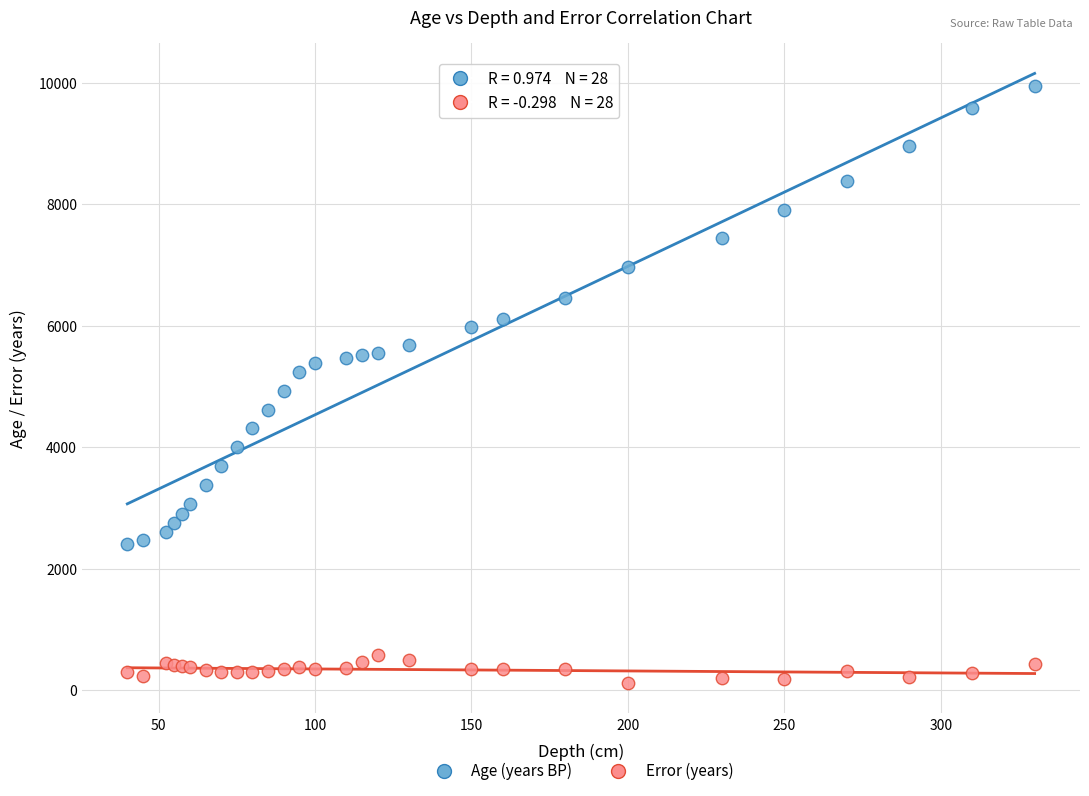

What is the X range (max minus min) for the scatter plot?

290.0